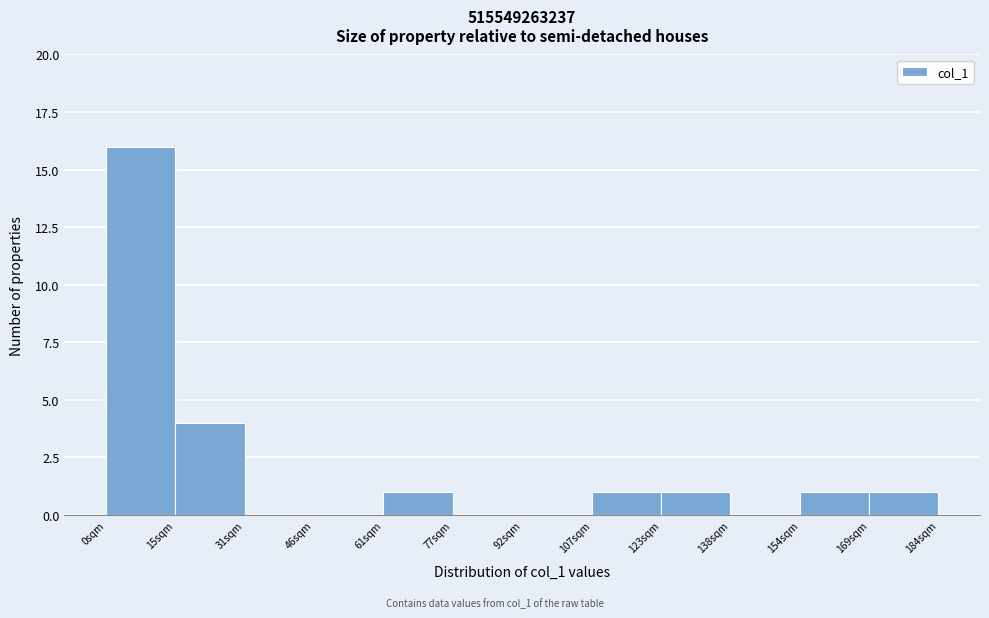

Which range on the x-axis has the tallest bar?

0 to 16